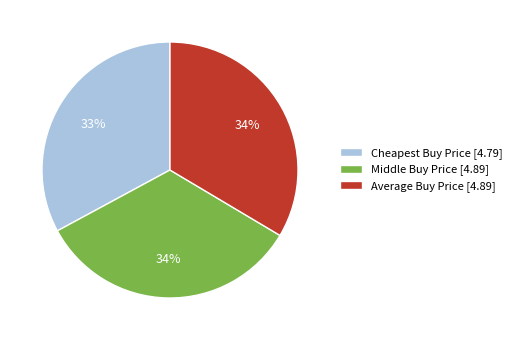

Is there a majority slice in this chart?

No